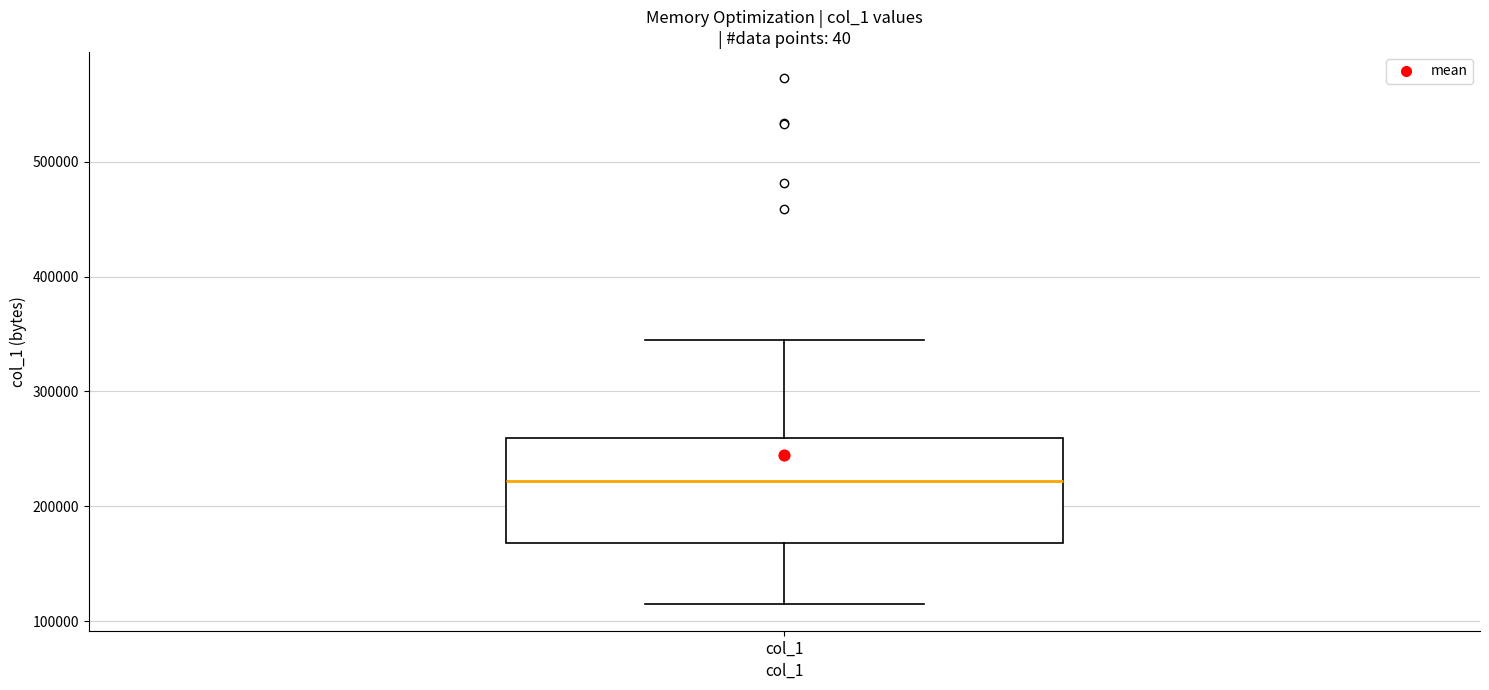

Where is the lower edge of the box for col_1 on the y-axis? The values are not printed on the chart, so give them approximately, as read against the axis.

170000